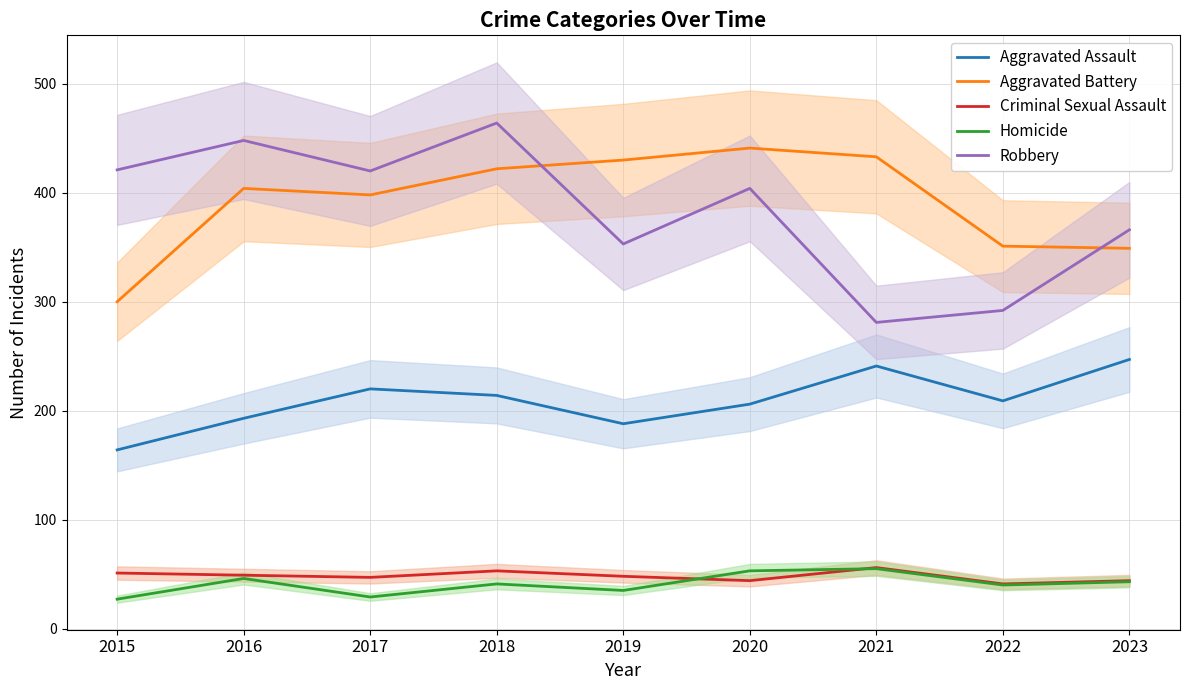

Is this an area chart (filled region under the line)?

No